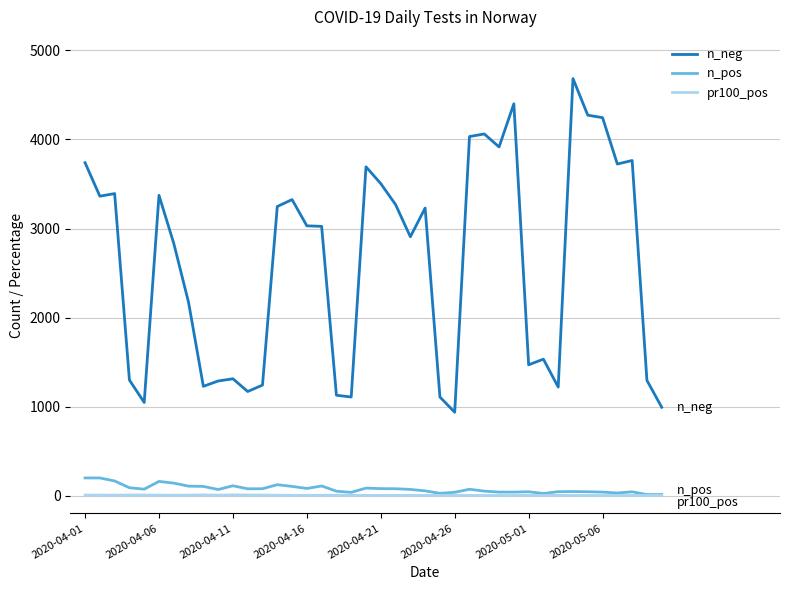

True or false: n_neg and pr100_pos intersect in this chart.

False